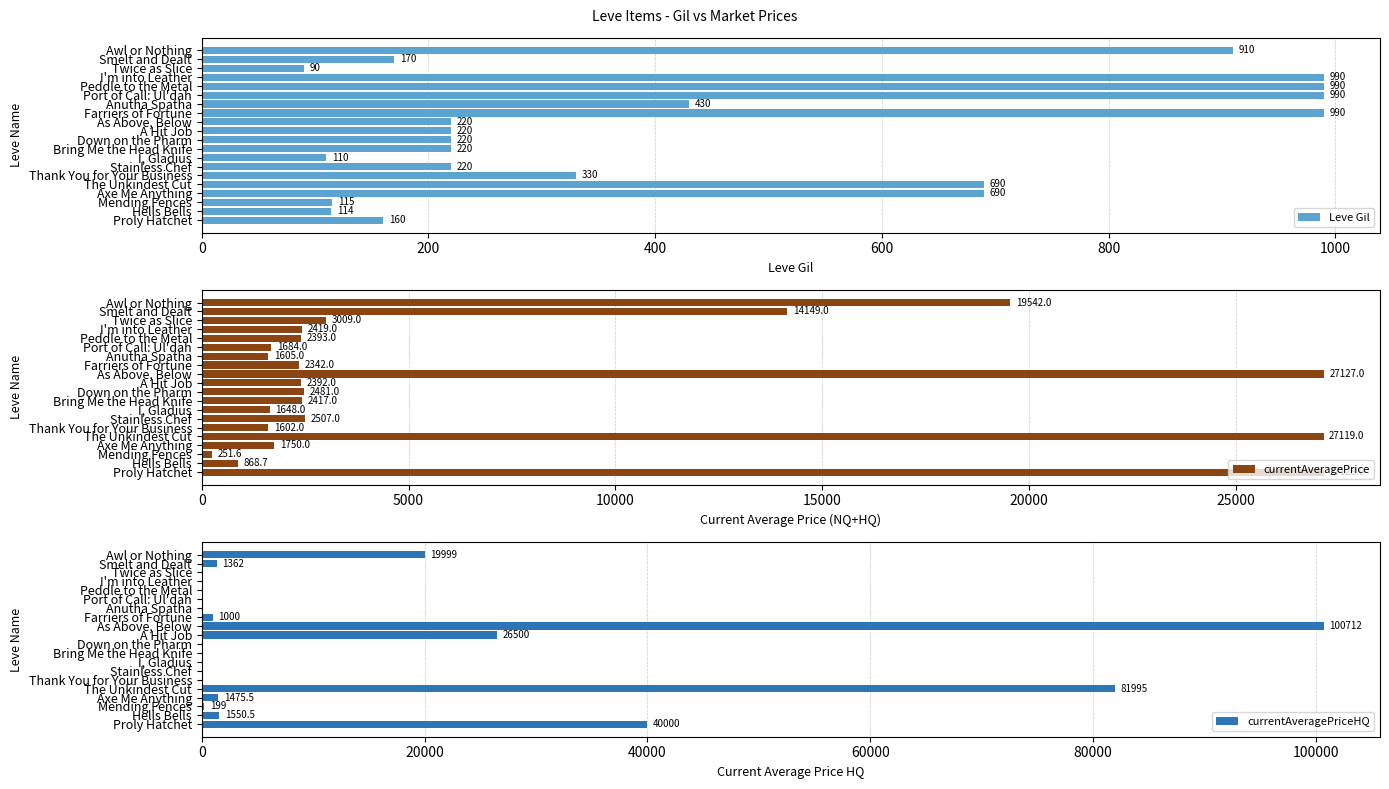

Reading right to left, list all the values displayed in this chart.

Leve Gil: 910.0	170.0	90.0	990.0	990.0	990.0	430.0	990.0	220.0	220.0	220.0	220.0	110.0	220.0	330.0	690.0	690.0	115.0	114.0	160.0
currentAveragePrice: 19542.0	14149.0	3009.0	2419.0	2393.0	1684.0	1605.0	2342.0	27127.0	2392.0	2481.0	2417.0	1648.0	2507.0	1602.0	27119.0	1750.0	251.6	868.7	27128.0
currentAveragePriceHQ: 19999.0	1362.0	0.0	0.0	0.0	0.0	0.0	1000.0	100712.0	26500.0	0.0	0.0	0.0	0.0	0.0	81995.0	1475.5	199.0	1550.5	40000.0